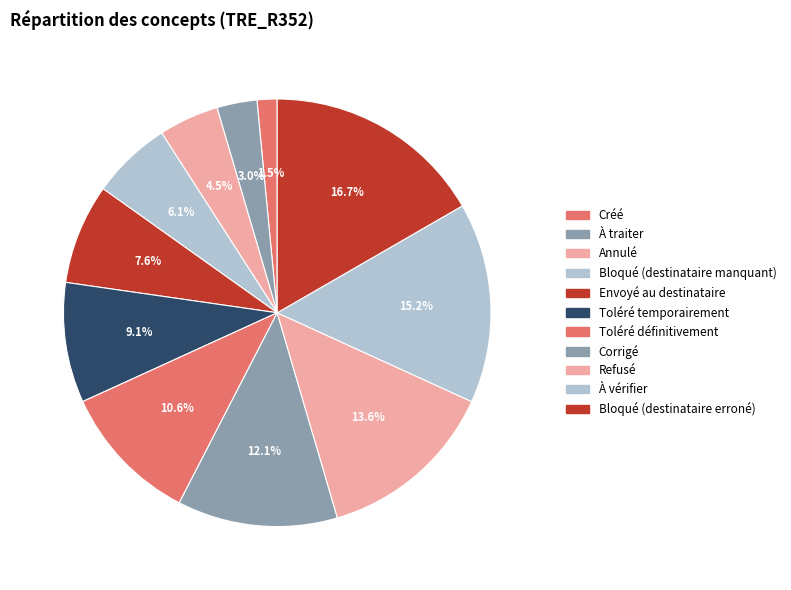

How many segments does this pie chart have?

11